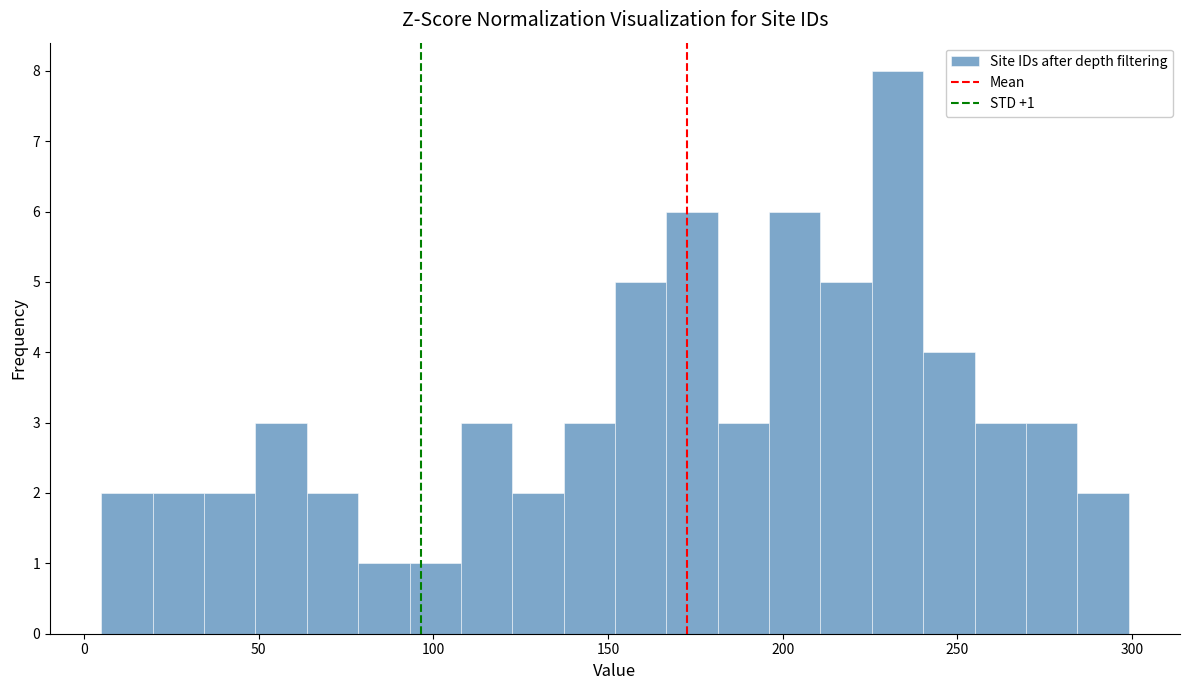

Read against the x-axis, roughly where is the centre of the tallest bar?

235